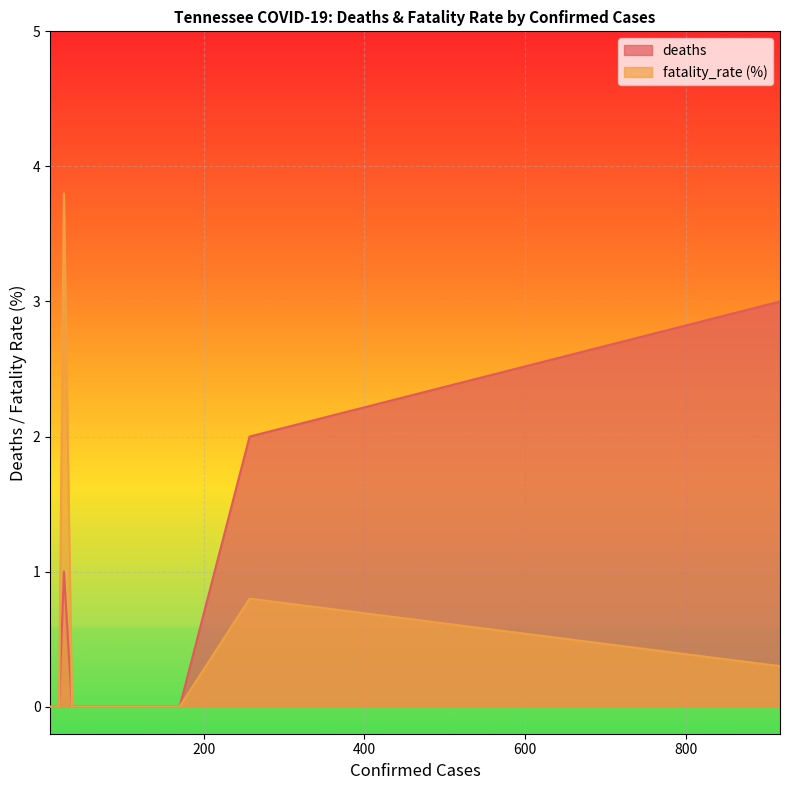

Is it true that fatality_rate (%) equals 0.0 at 81?

True